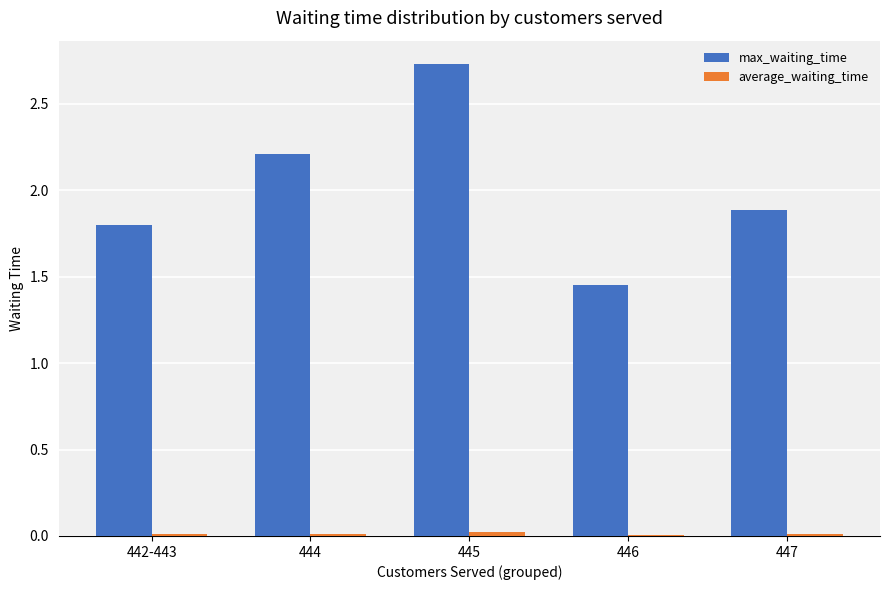

At which category is the sum across all series the highest?

445